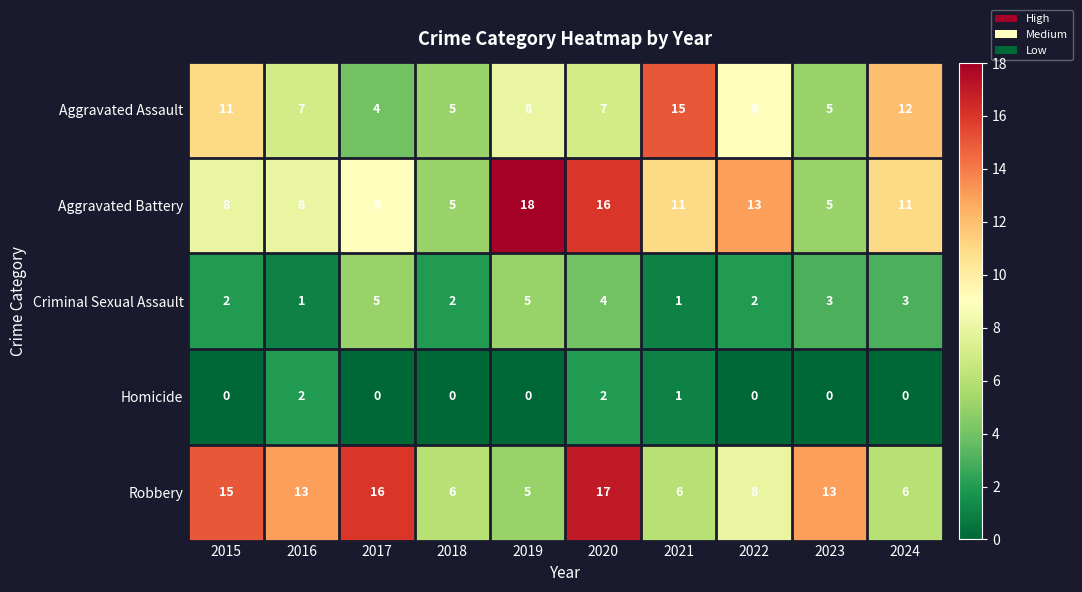

Count the number of data series in this chart.

5